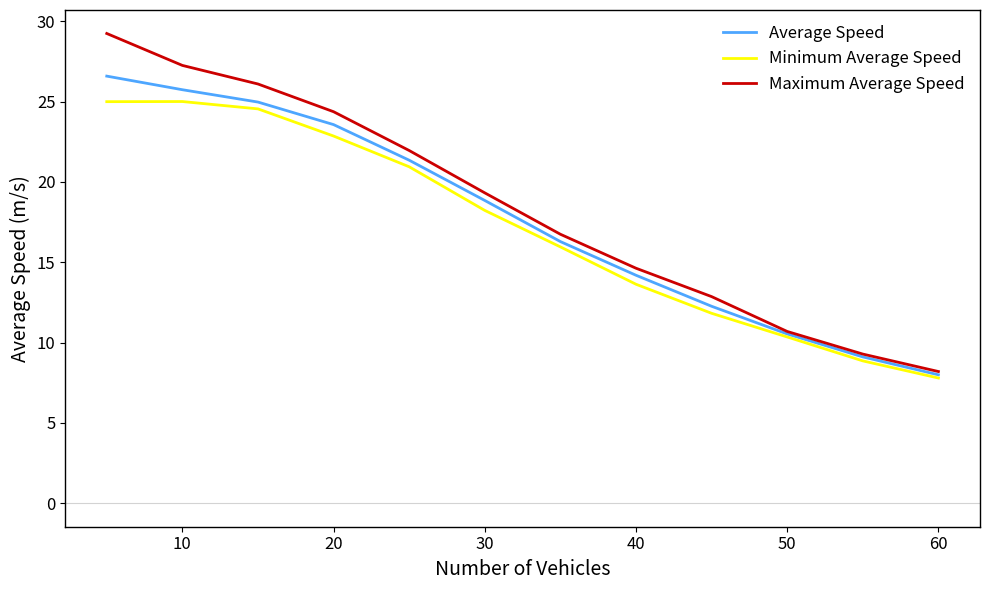

What is the maximum value shown in the chart?

29.2